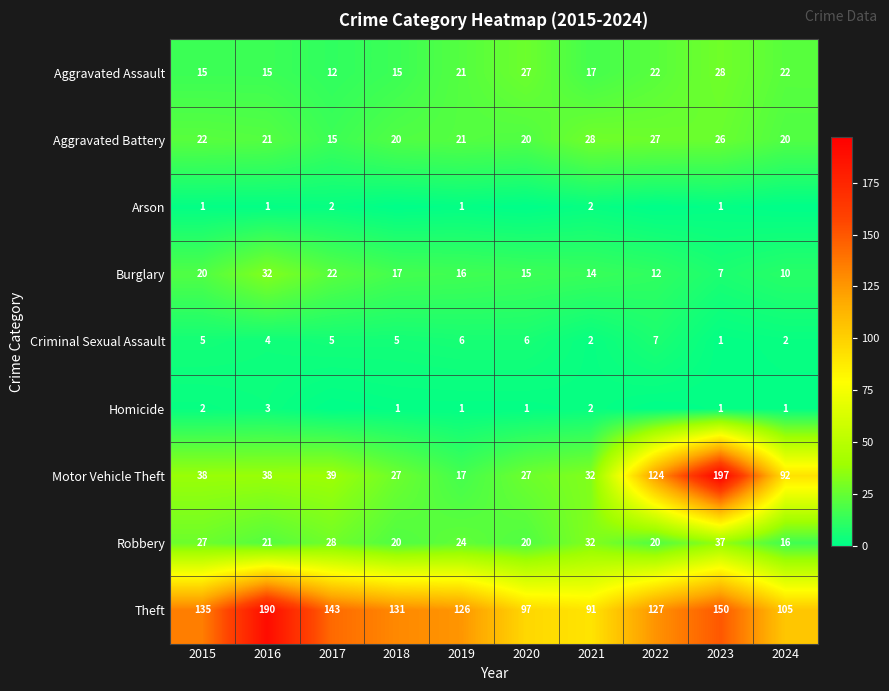

Between 2015 and 2024, which is larger?

2024